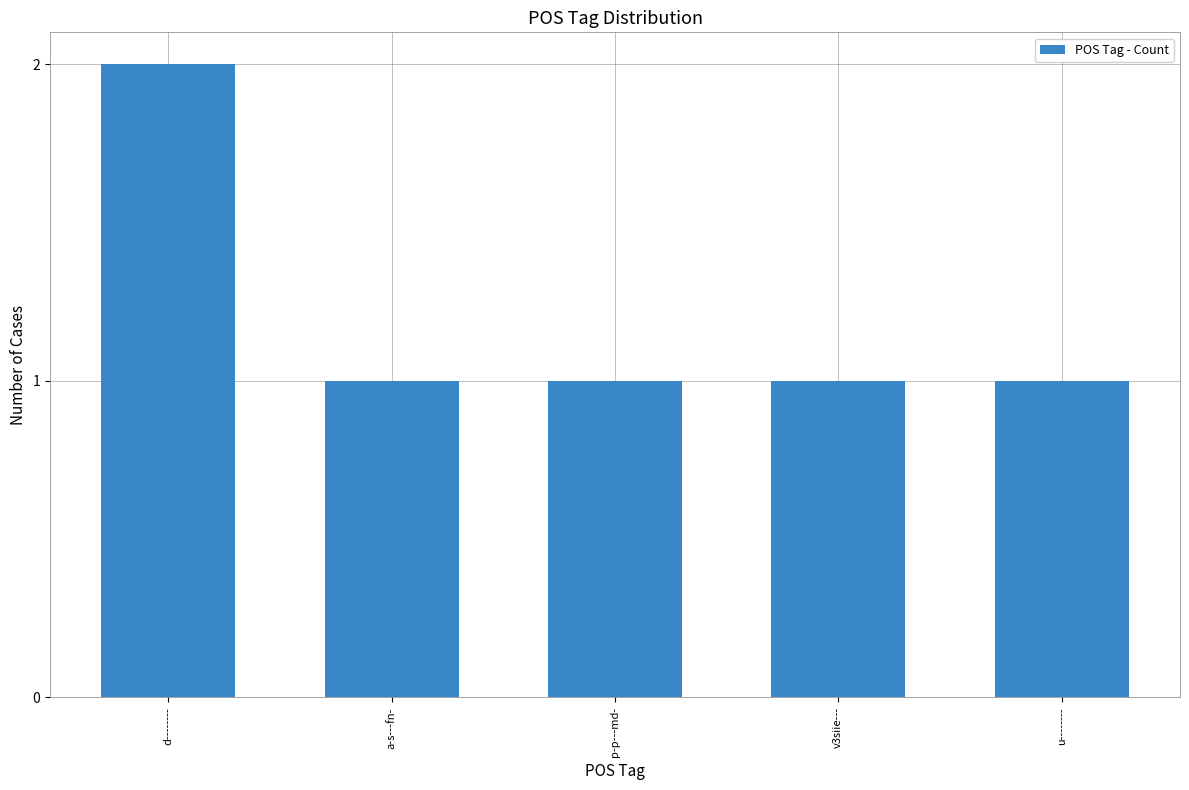

What is the value of the 3rd bar from the left?

1